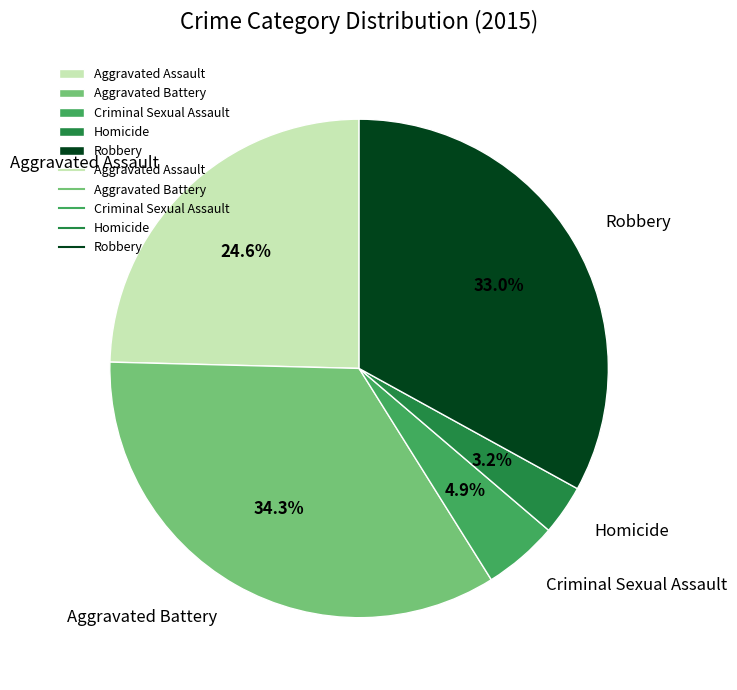

How many slices are in this pie chart?

5